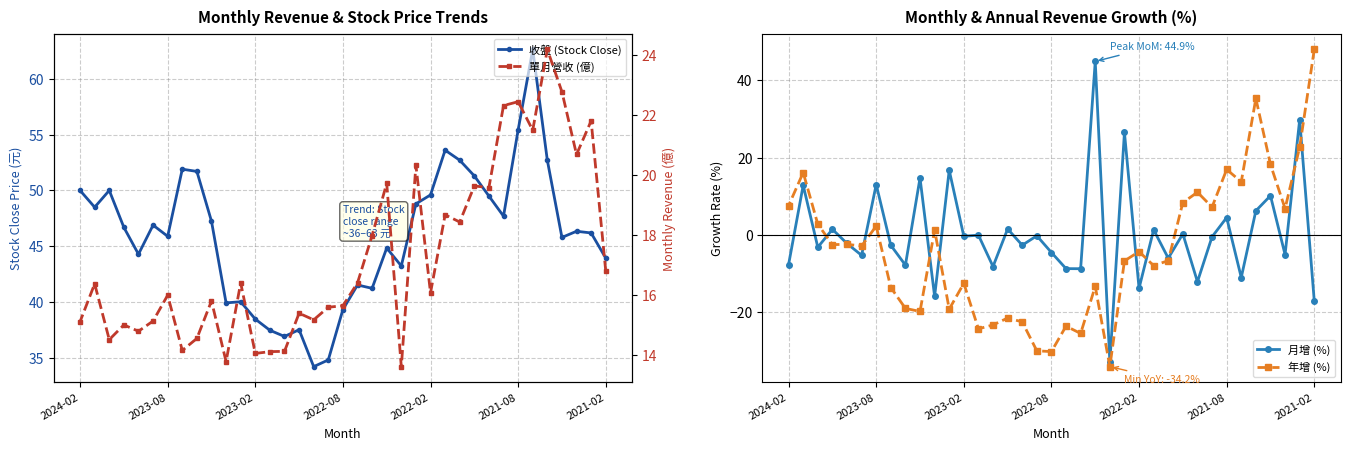

Which category has the highest value in the 年增 (%) series?

2021-02